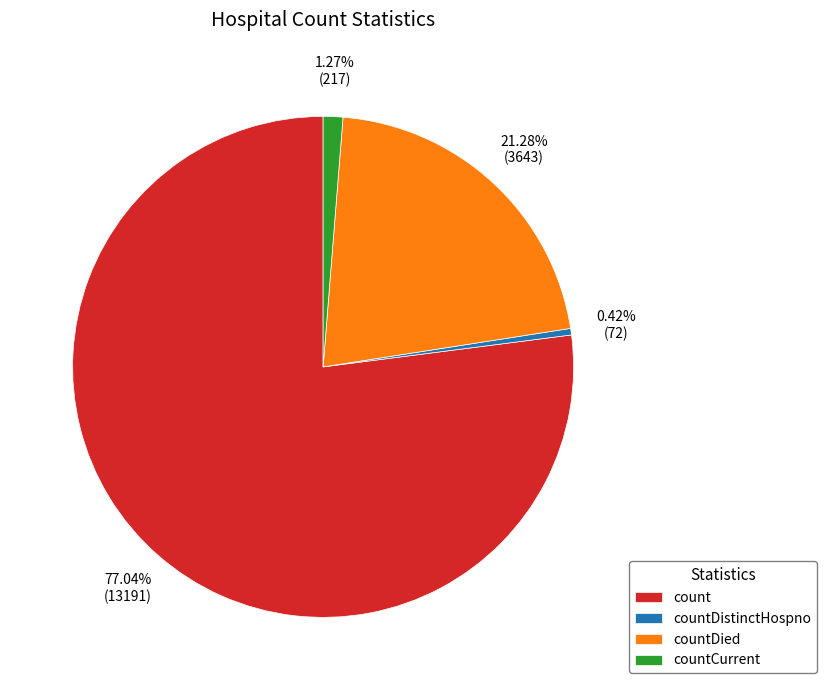

True or false: count accounts for 65% of the total.

False